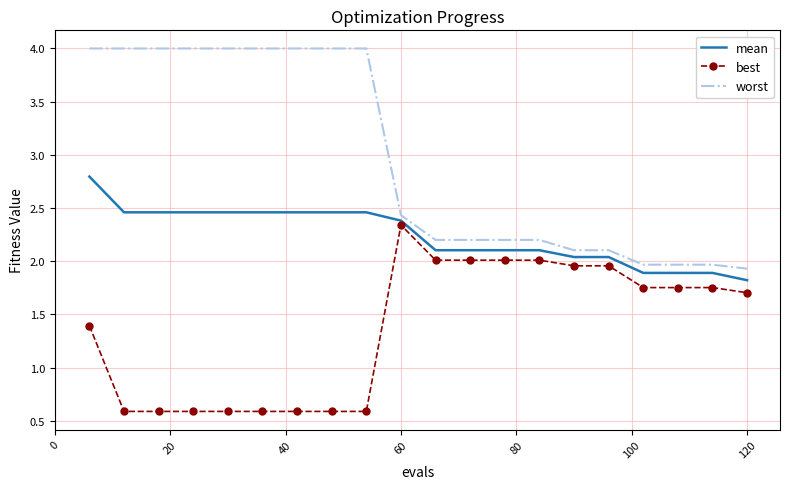

True or false: best and worst cross at least once.

False